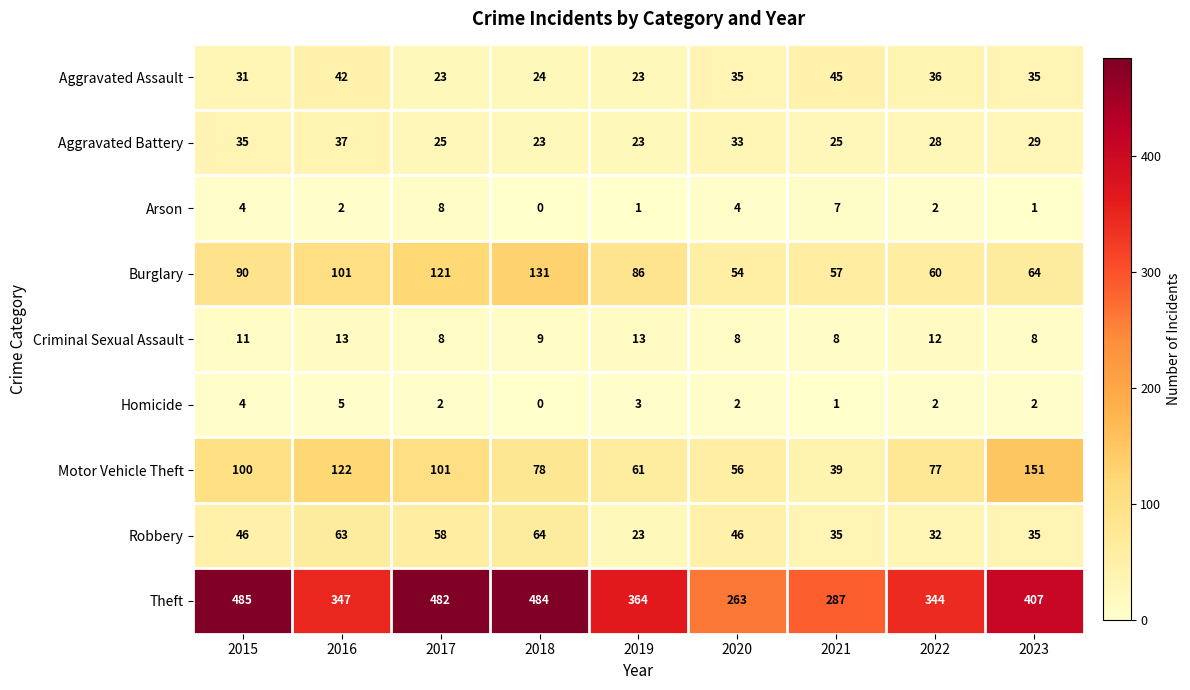

Which label corresponds to the smallest value in the chart?

2018